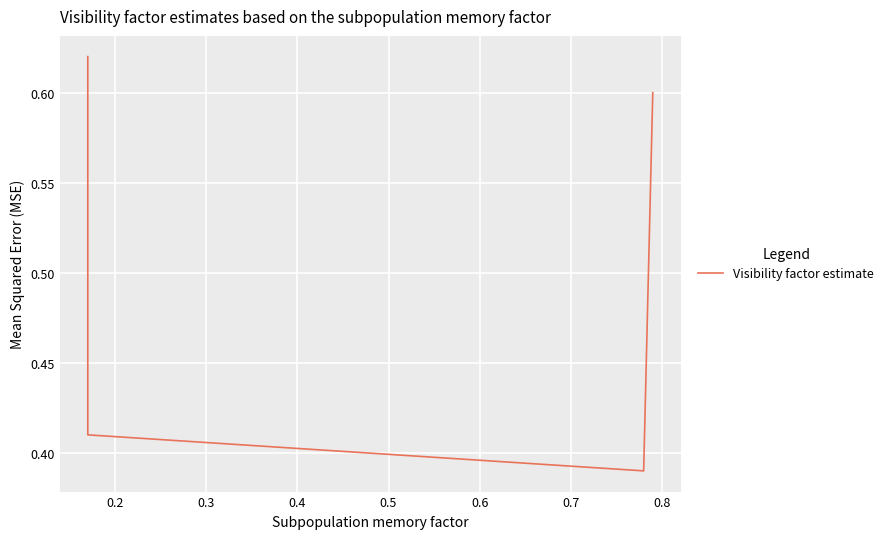

Reading right to left, what are all the values shown in this chart?

0.6	0.4	0.4	0.6